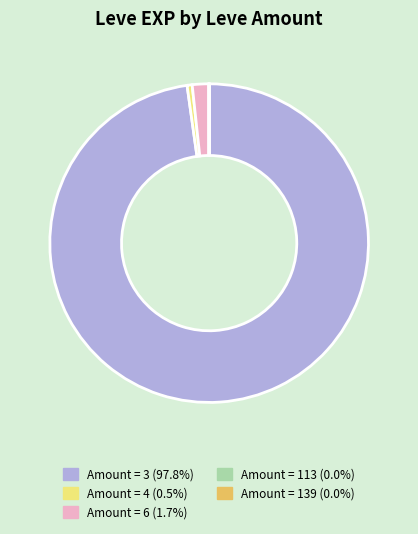

Is there any slice that represents more than half of the pie?

Yes